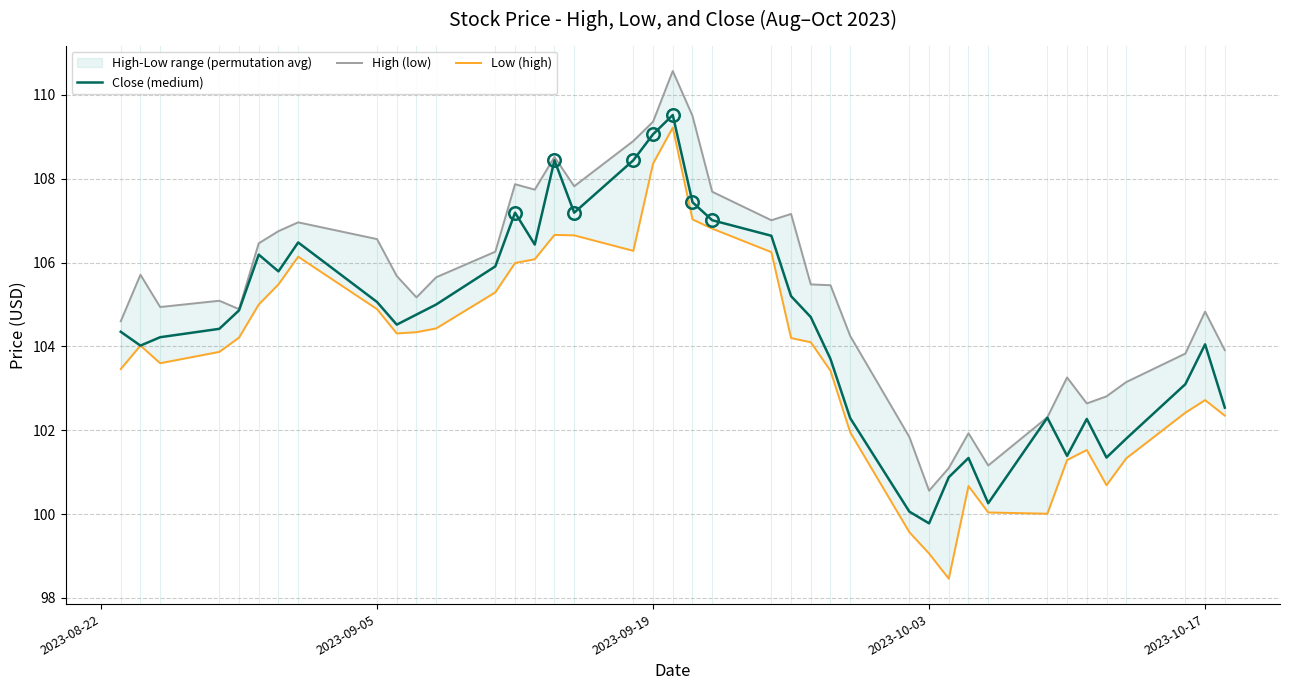

Which category has the lowest value in the Close (medium) series?

2023-10-03